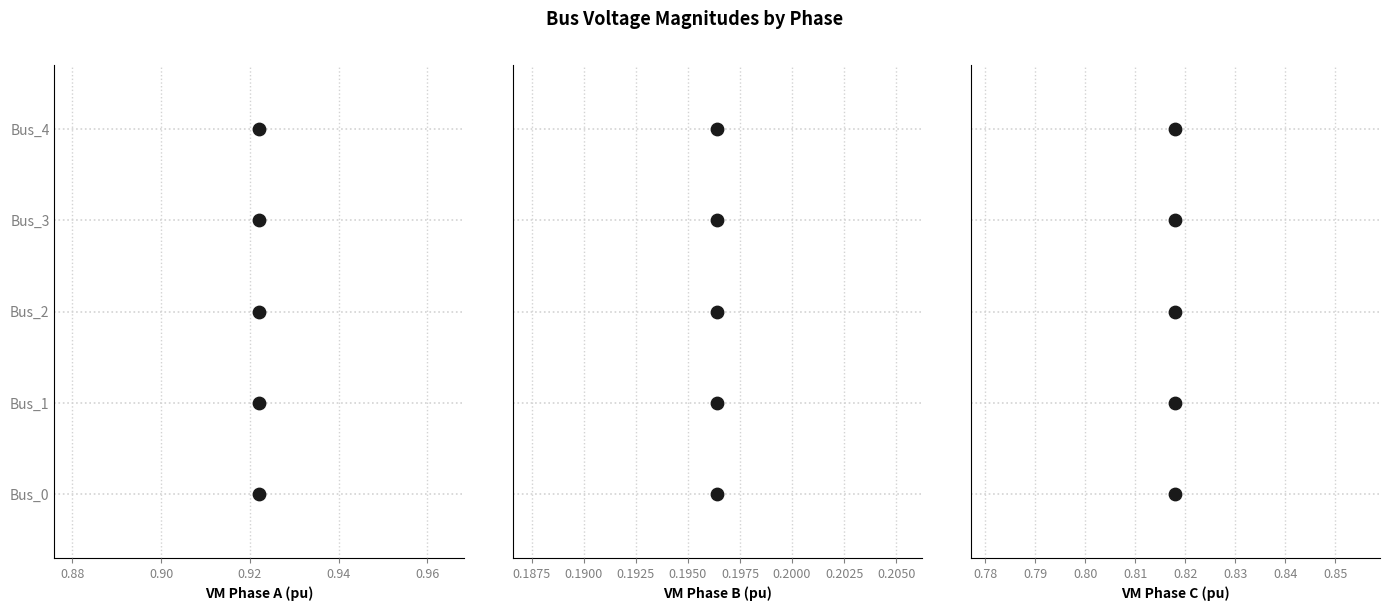

Which series has the largest Y range (max minus min)?

pf_vm_a_pu